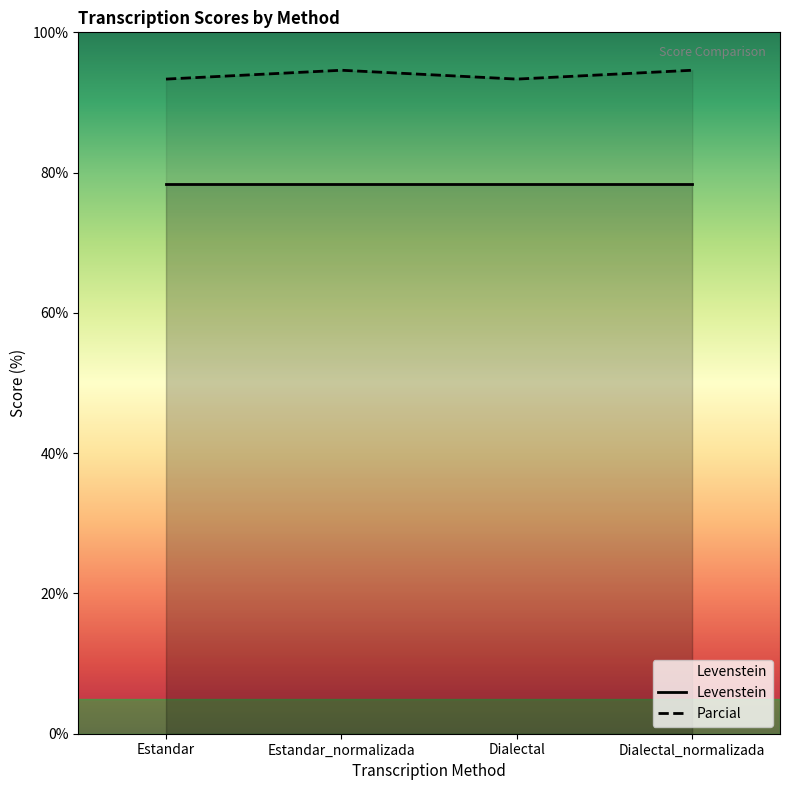

How many interior local valleys does the Parcial series have?

1